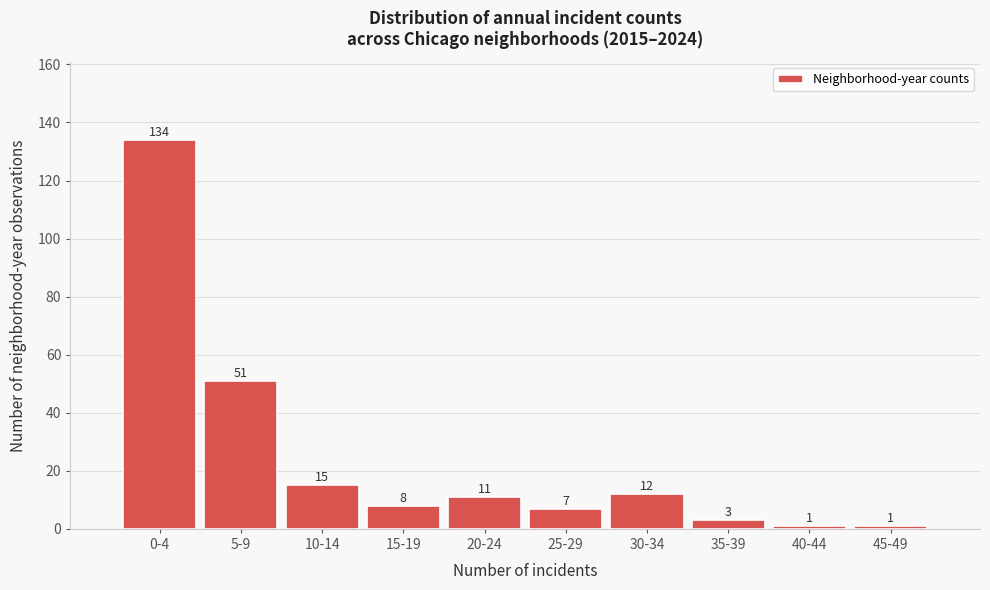

Reading right to left, transcribe all the data shown in this chart.

1	1	3	12	7	11	8	15	51	134